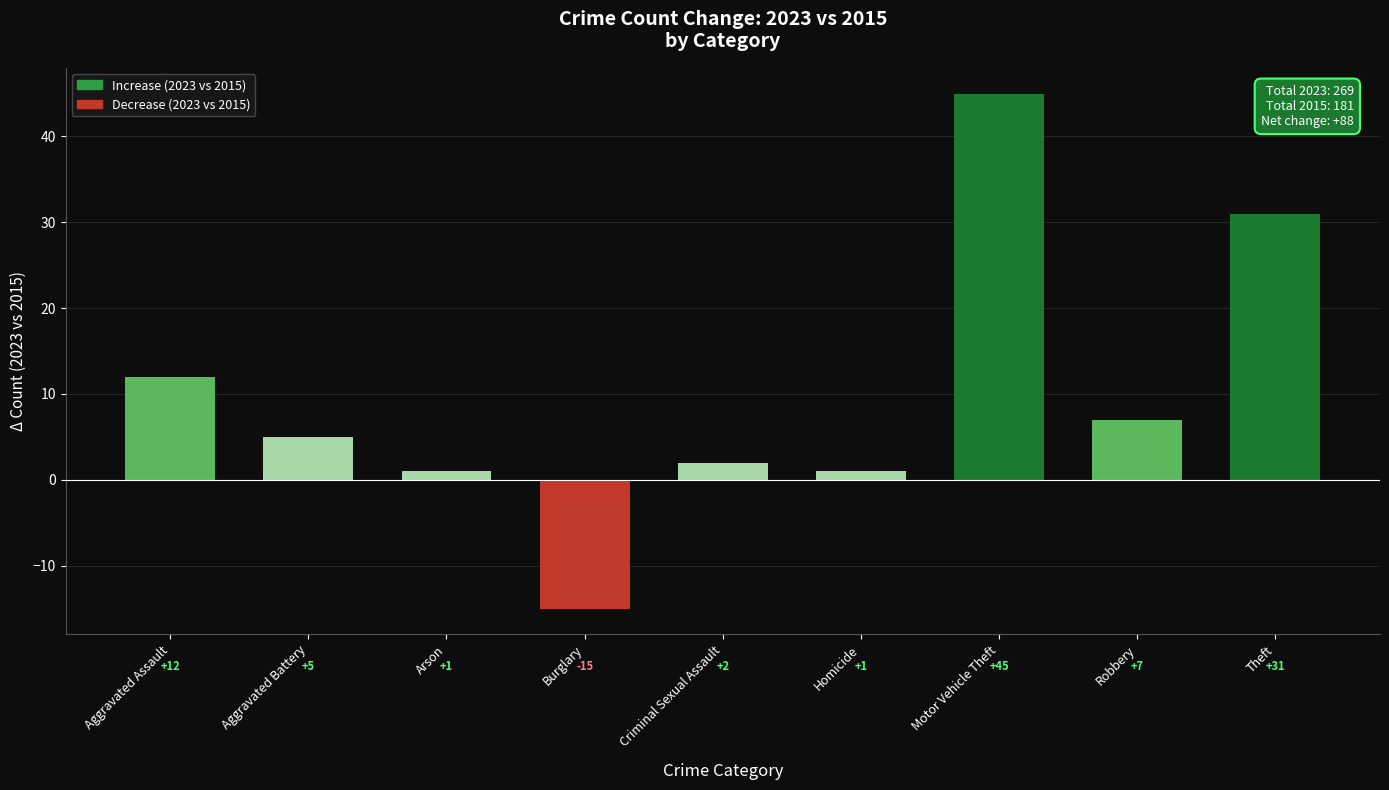

What is the difference between the values at Robbery and Burglary?

22